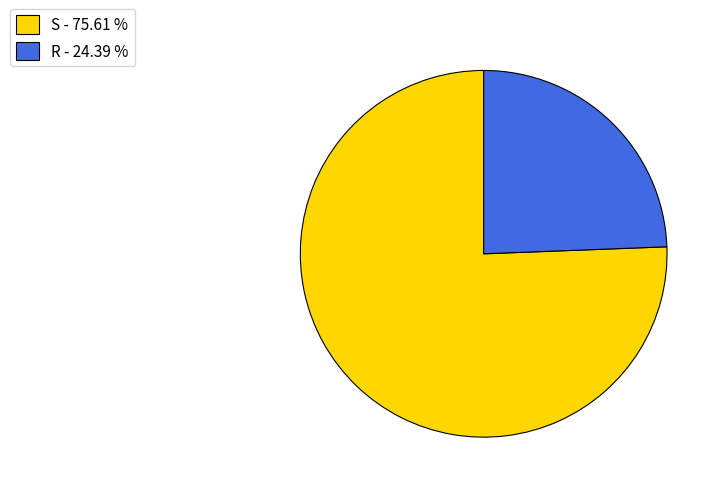

Which category has the smallest portion of the pie?

R - 24.39 %